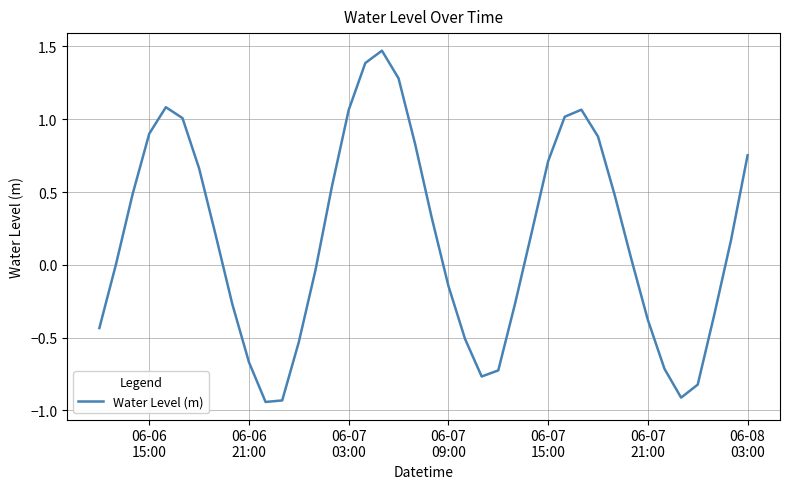

What is the label of the 19th point from the right?

06-07 09:00